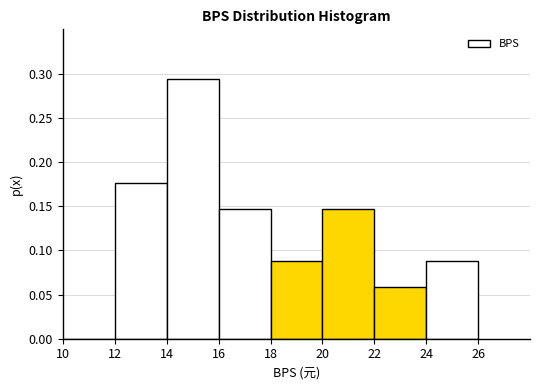

What is the height of the bar covering 22 to 24 on the x-axis? The values are not printed on the chart, so give them approximately, as read against the axis.

0.060